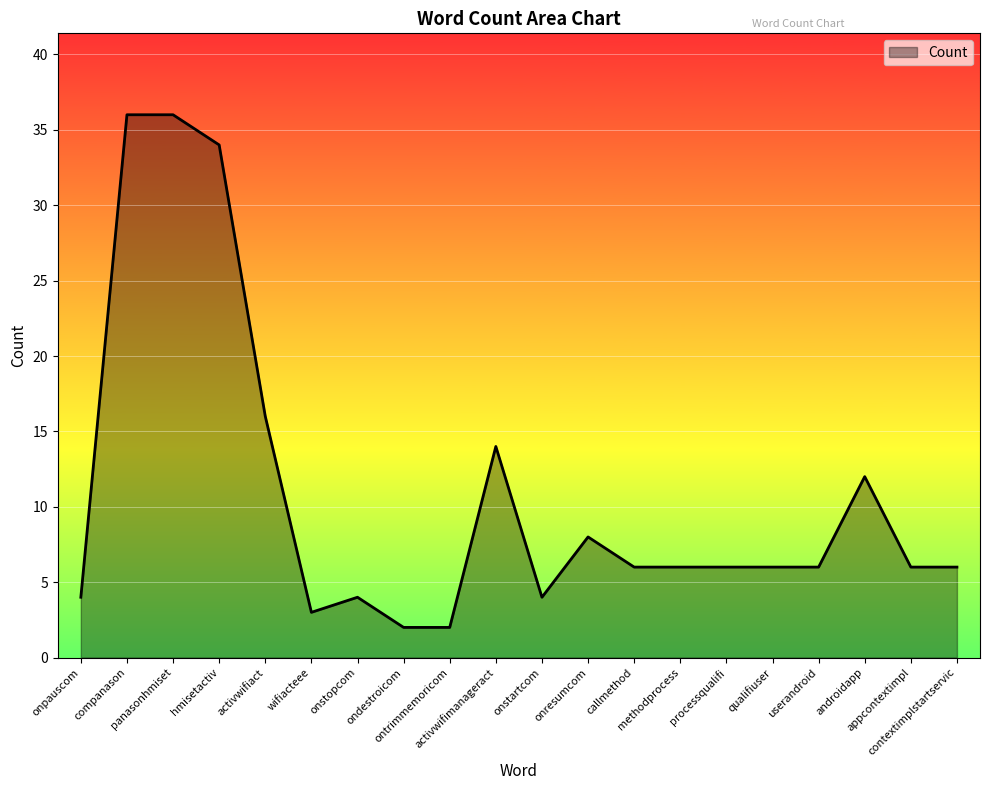

What is the greatest value displayed?

36